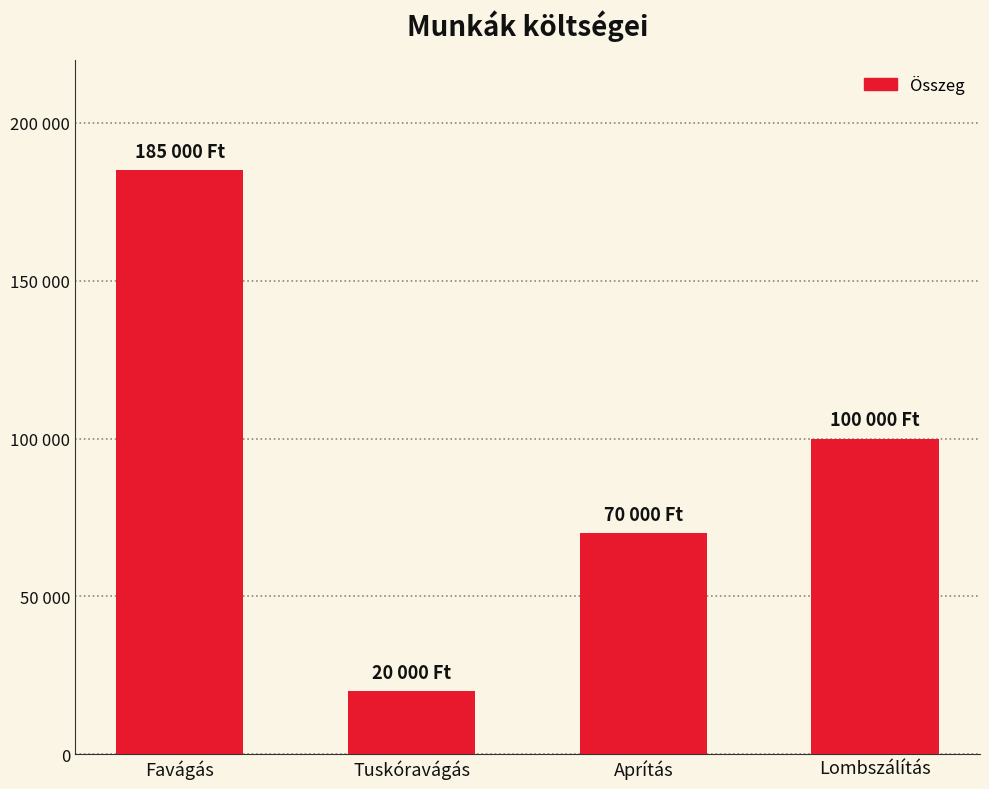

What is the change in value from Aprítás to Lombszálítás?

+30000